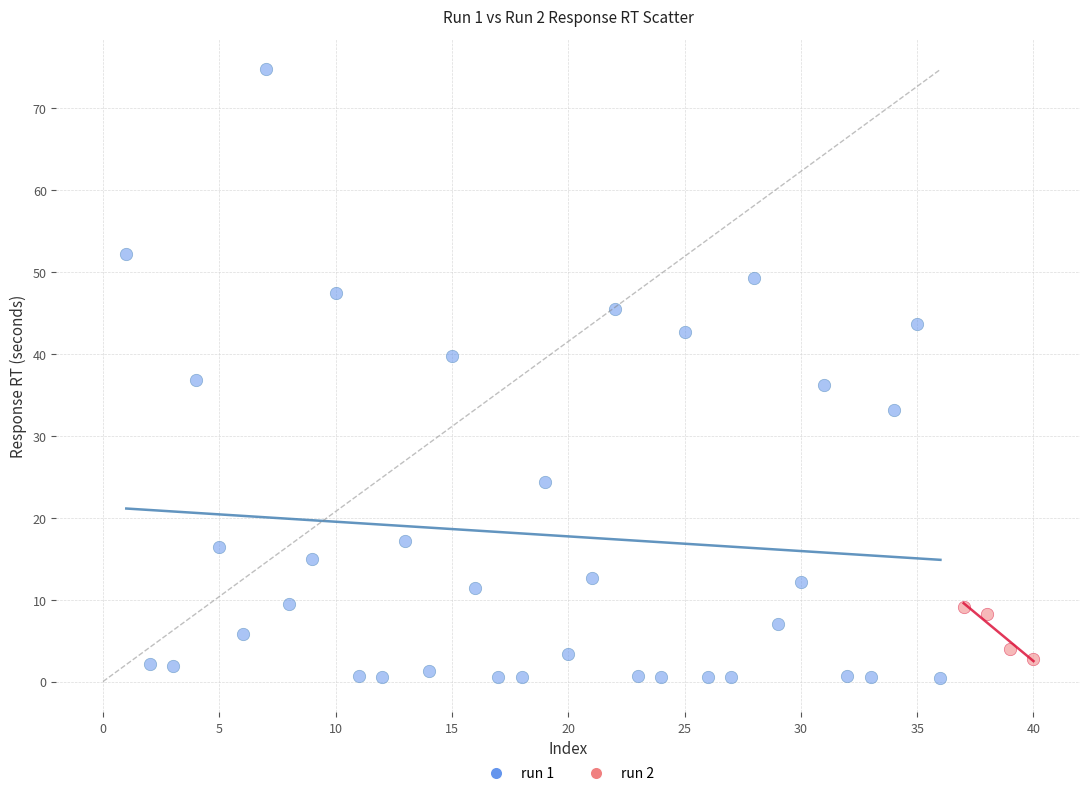

Which series has the largest Y range (max minus min)?

run 1